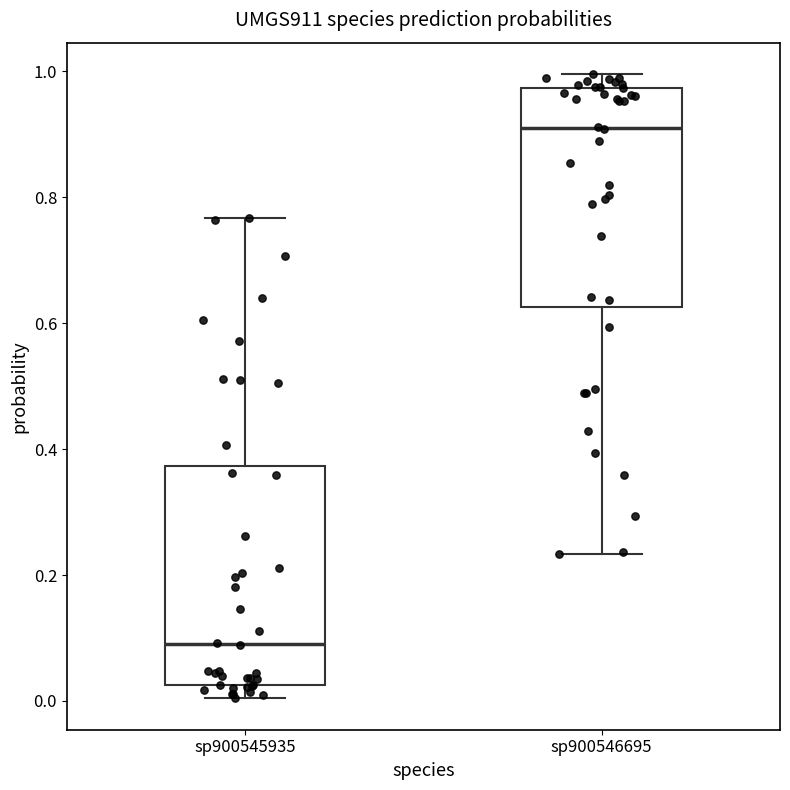

Where does the upper whisker of the box for sp900545935 end on the y-axis? The values are not printed on the chart, so give them approximately, as read against the axis.

0.76